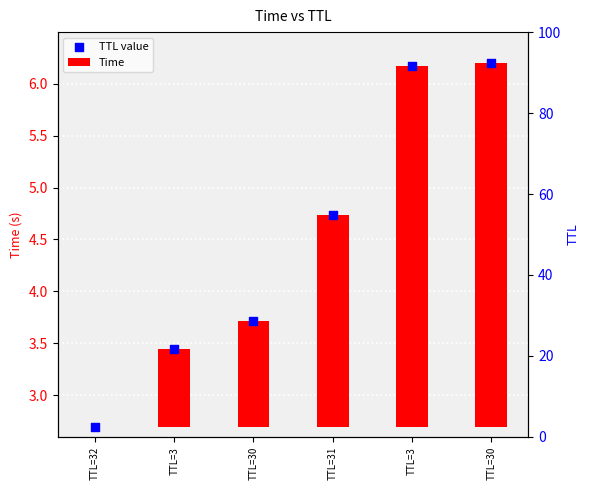

At which category is the sum across all series the highest?

TTL=30